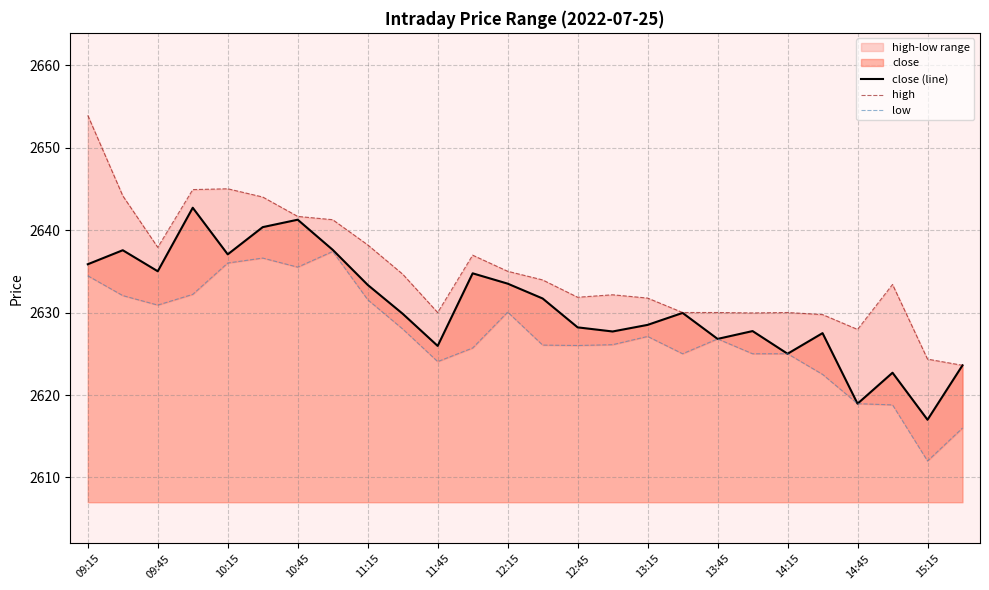

Is it true that close (line) equals 2635.8 at 09:15?

True